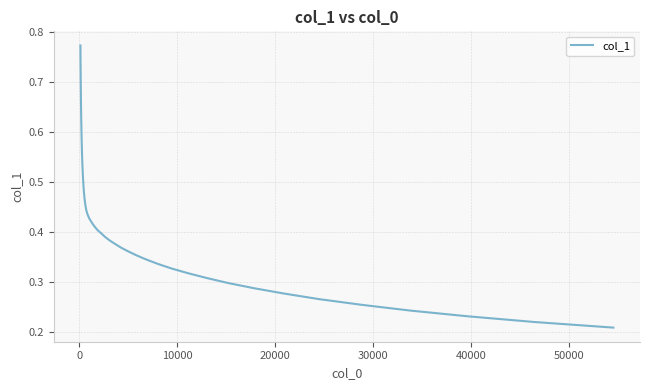

Does the chart have visible grid lines?

Yes